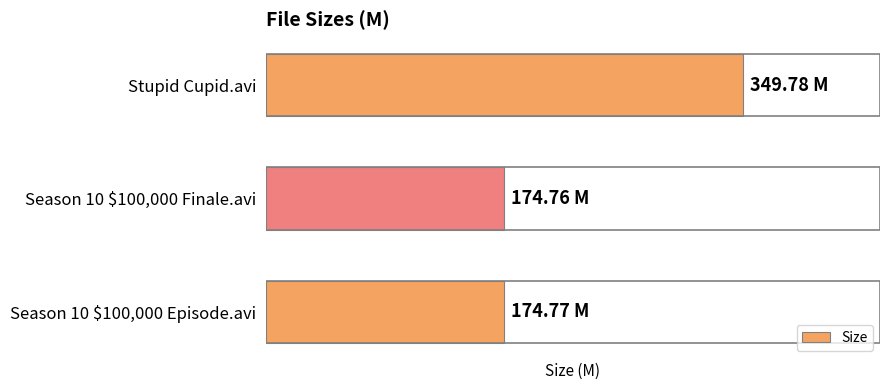

Rank the categories by value from highest to lowest.

Stupid Cupid.avi, Season 10 $100,000 Episode.avi, Season 10 $100,000 Finale.avi